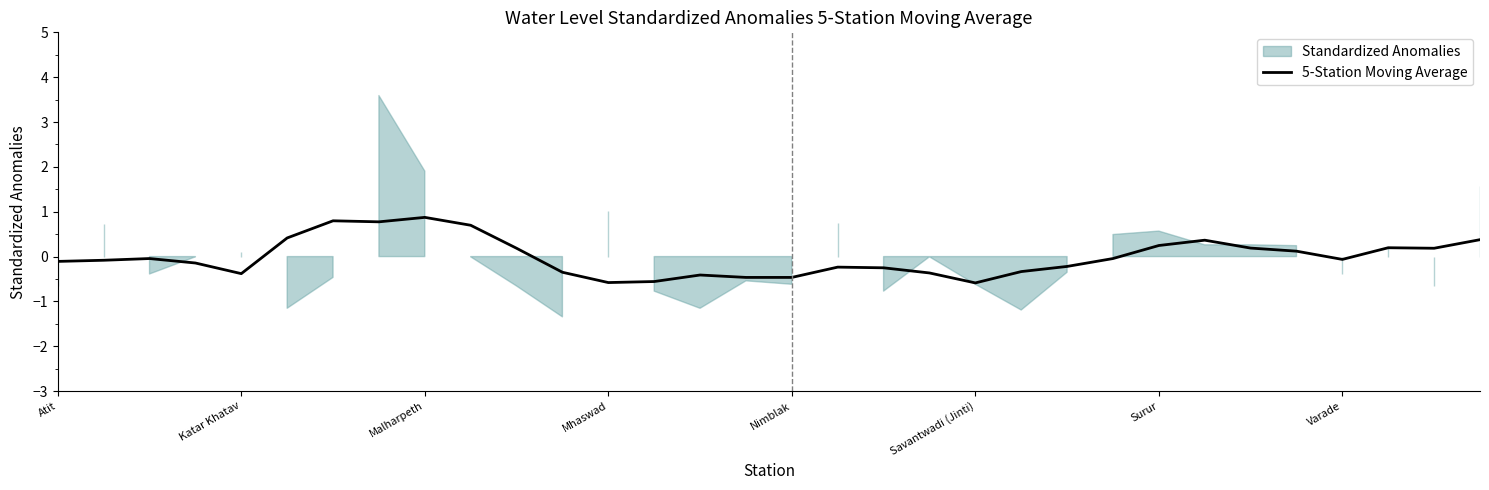

Reading left to right, extract all data points from this chart.

-0.1	-0.1	-0.0	-0.1	-0.4	0.4	0.8	0.8	0.9	0.7	0.2	-0.3	-0.6	-0.6	-0.4	-0.5	-0.5	-0.2	-0.3	-0.4	-0.6	-0.3	-0.2	-0.0	0.2	0.4	0.2	0.1	-0.1	0.2	0.2	0.4